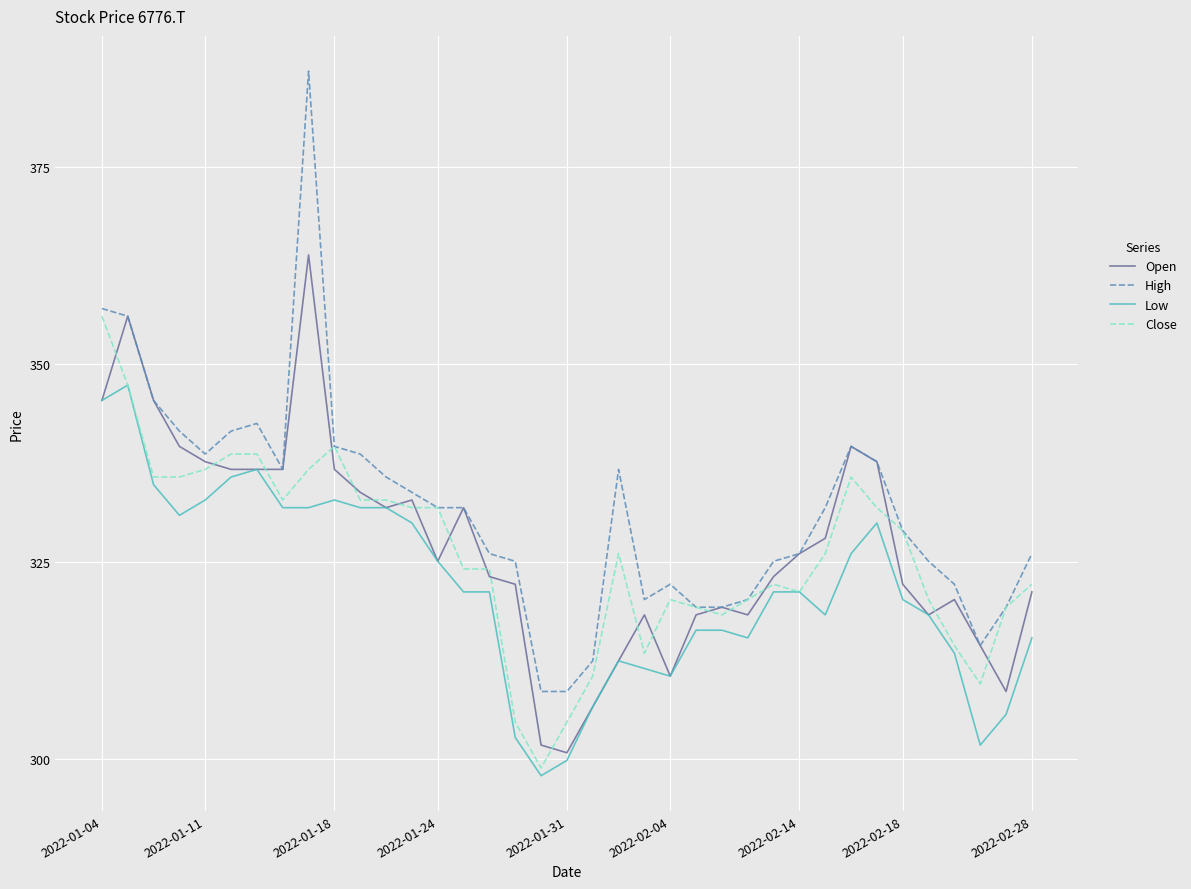

Which series has the largest range (max minus min)?

High